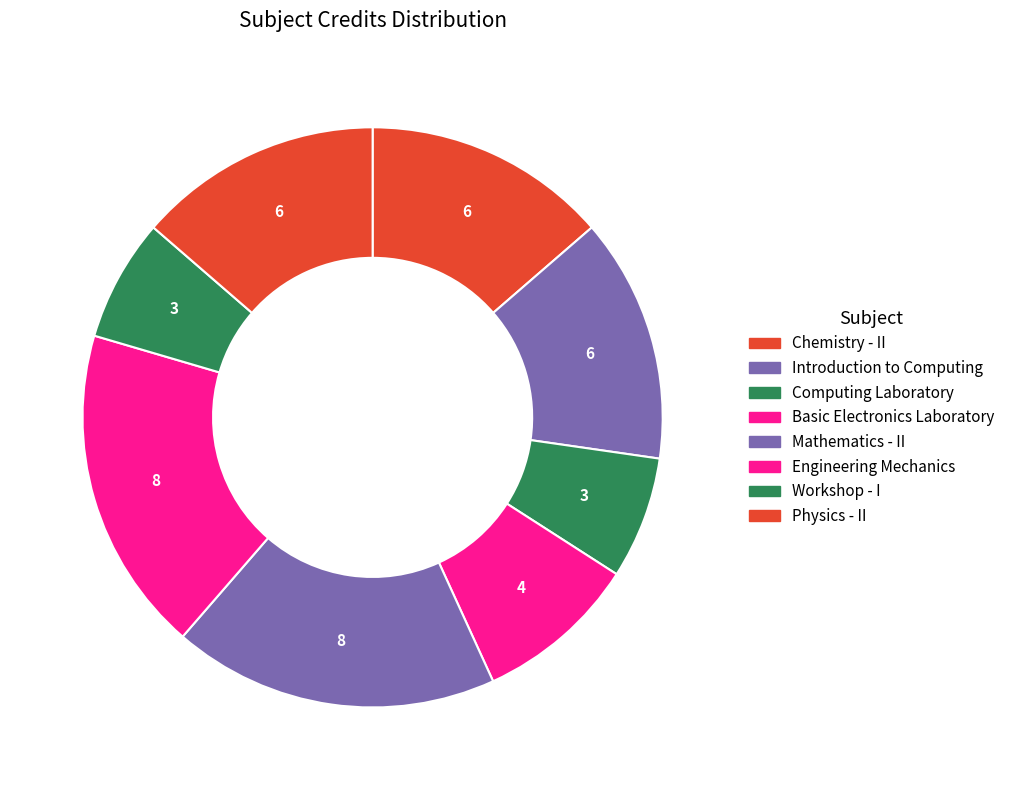

How many slices are in this pie chart?

8